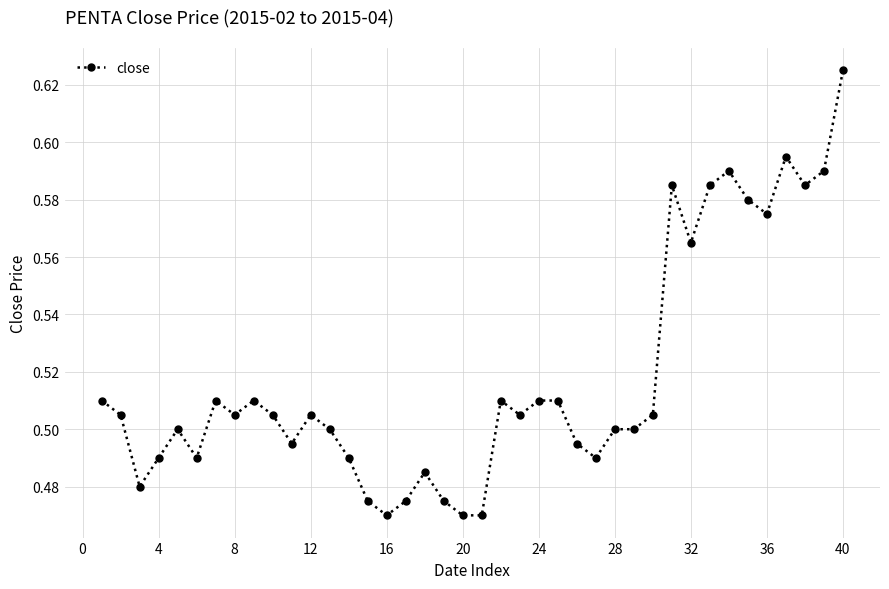

What is the difference between the maximum and second lowest values?

0.2